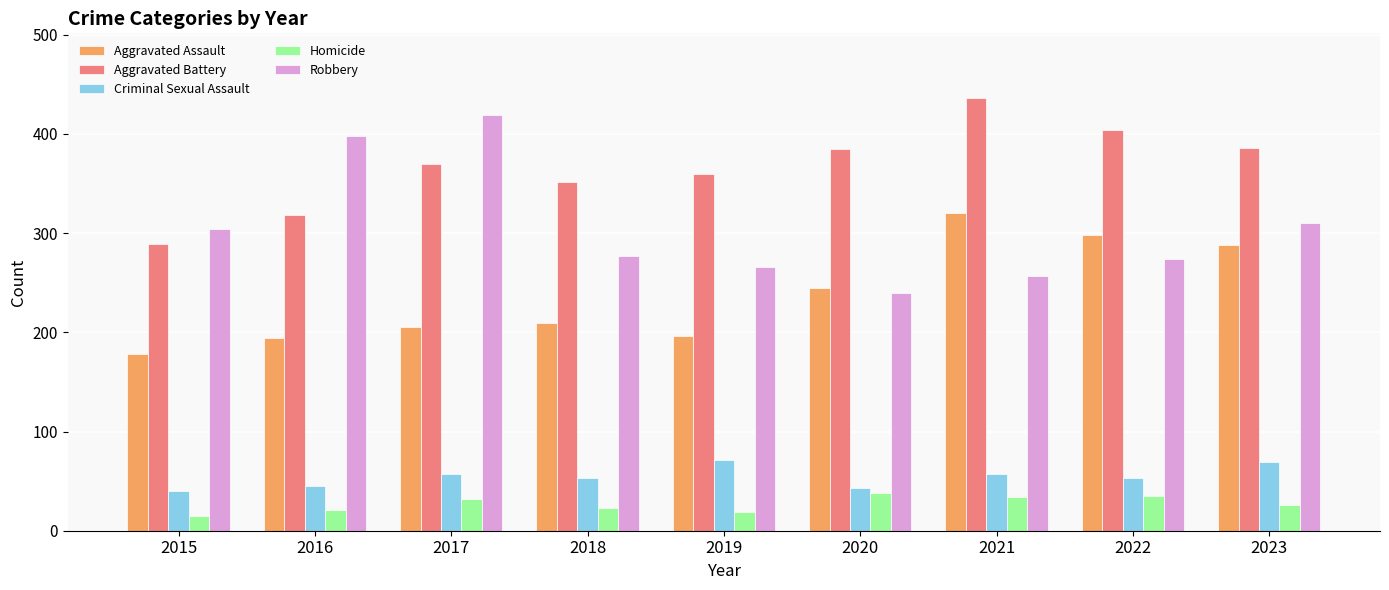

At 2019, list the series in order from largest to smallest.

Aggravated Battery, Robbery, Aggravated Assault, Criminal Sexual Assault, Homicide